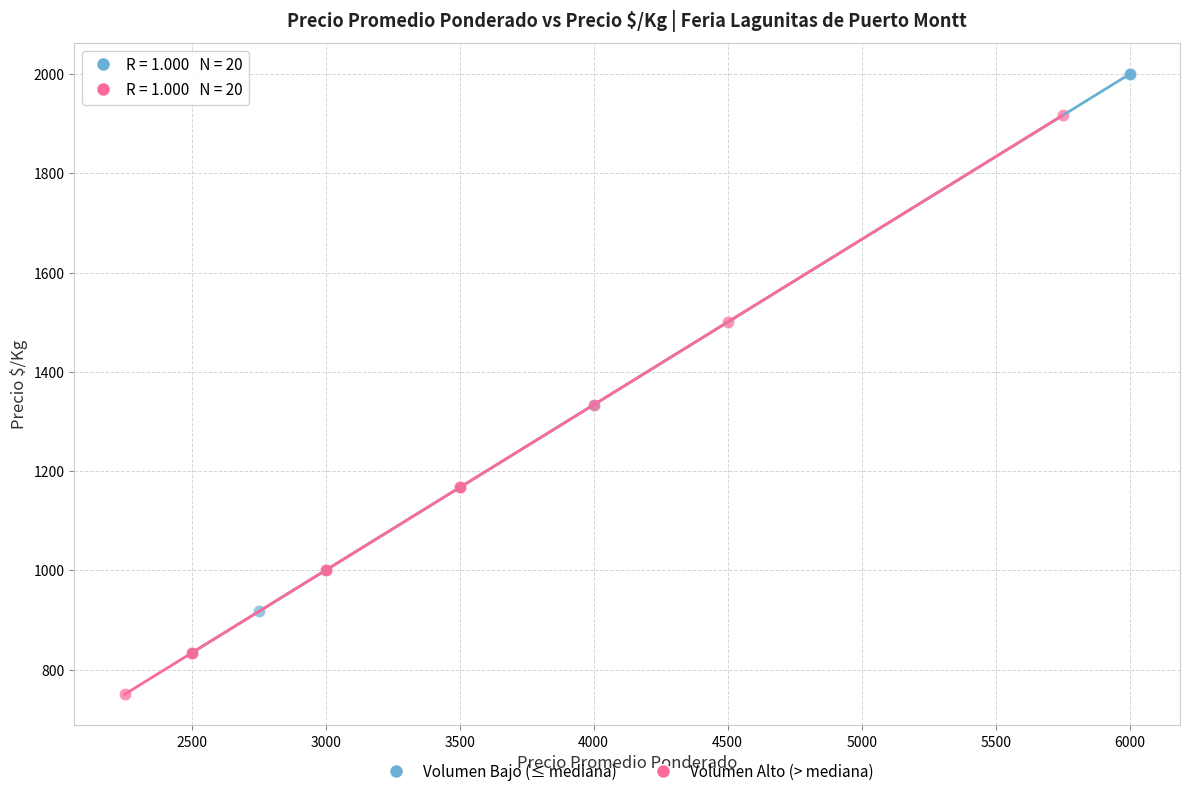

What are all the series names shown in the legend?

Volumen Bajo (≤ mediana), Volumen Alto (> mediana)